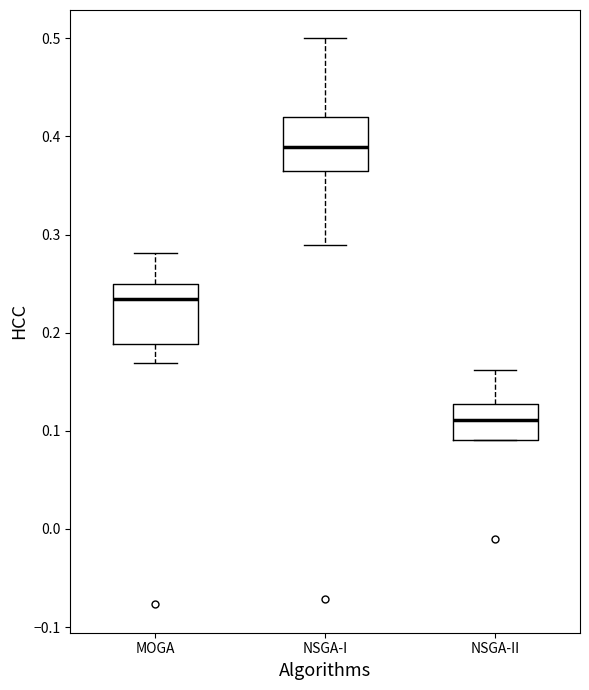

Reading left to right, read every box against the y-axis: the position of its median line, the range the box covers, and the ends of its whiskers. The values are not printed on the chart, so give them approximately, as read against the axis.

MOGA: median 0.23, box 0.19 to 0.25, whiskers 0.17 to 0.28
NSGA-I: median 0.39, box 0.36 to 0.42, whiskers 0.29 to 0.50
NSGA-II: median 0.11, box 0.09 to 0.13, whiskers 0.09 to 0.16